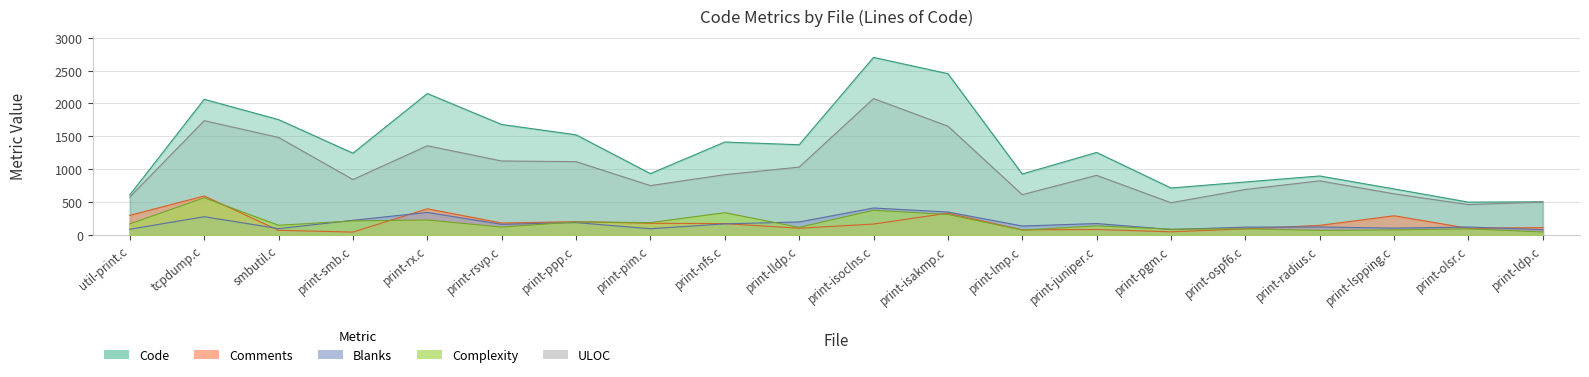

What is the difference between the Complexity values at print-pgm.c and print-smb.c?

126